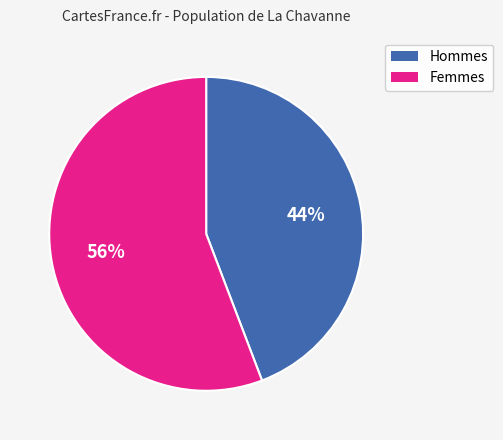

Is there any slice that represents more than half of the pie?

Yes